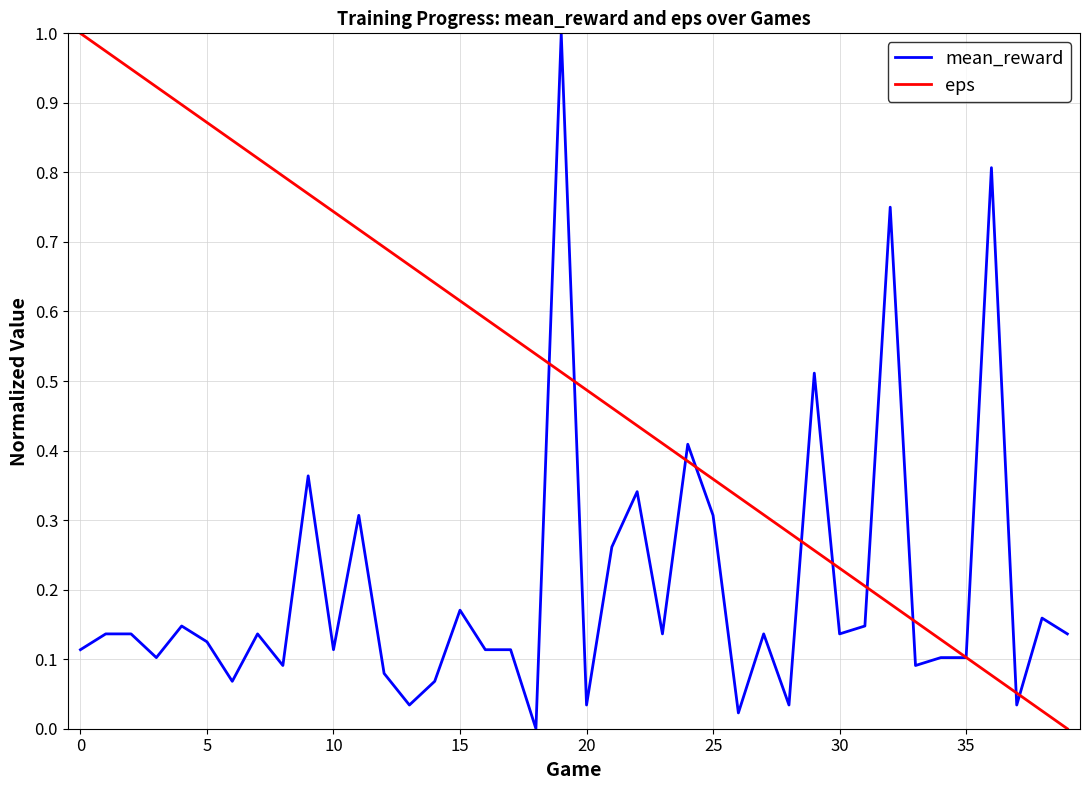

Rank the series by their average value, from highest to lowest.

eps, mean_reward